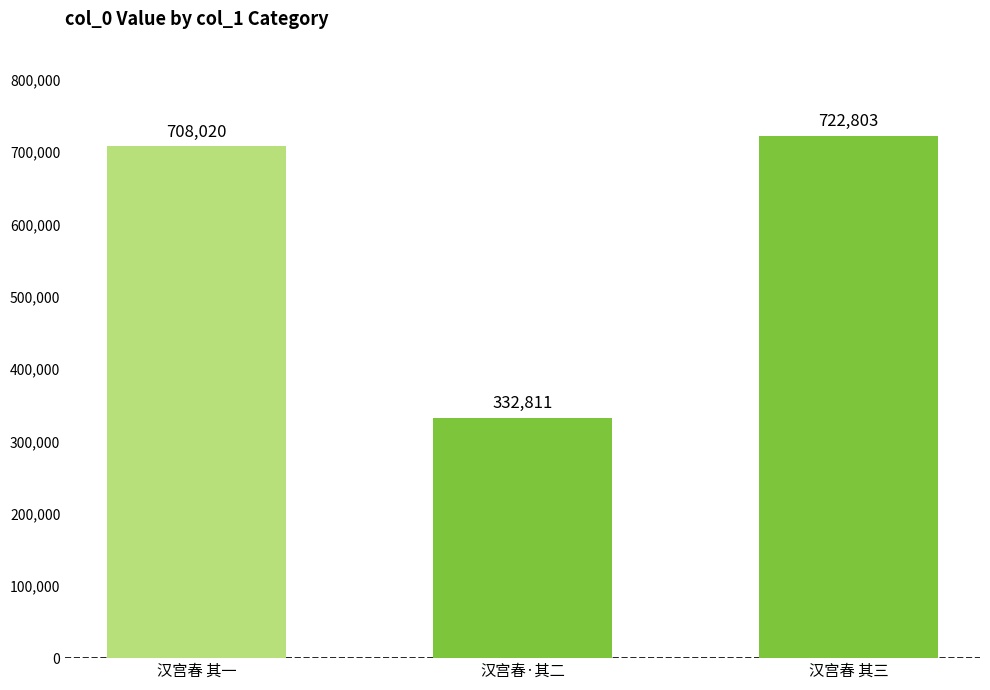

What is the change in value from 汉宫春·其二 to 汉宫春 其三?

+389992